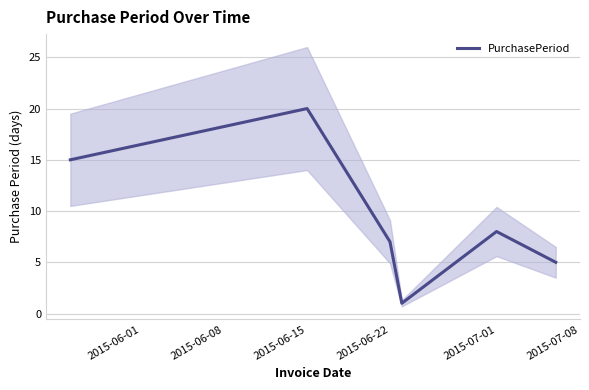

The value of PurchasePeriod at 2015-06-22 is 2. True or false?

False